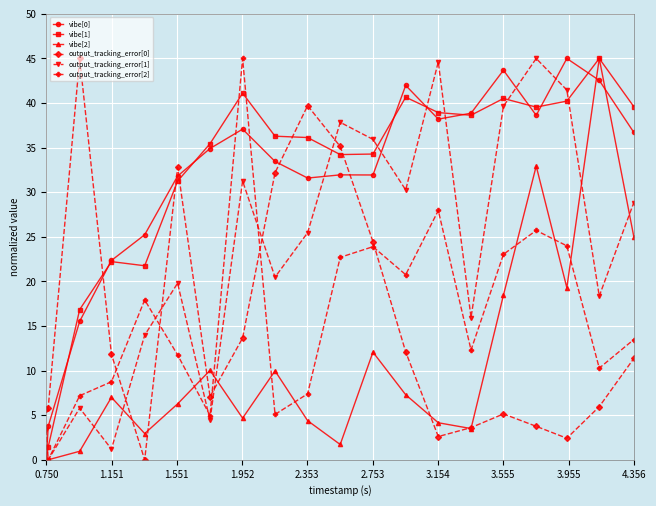

How many categories are shown in the chart?

20